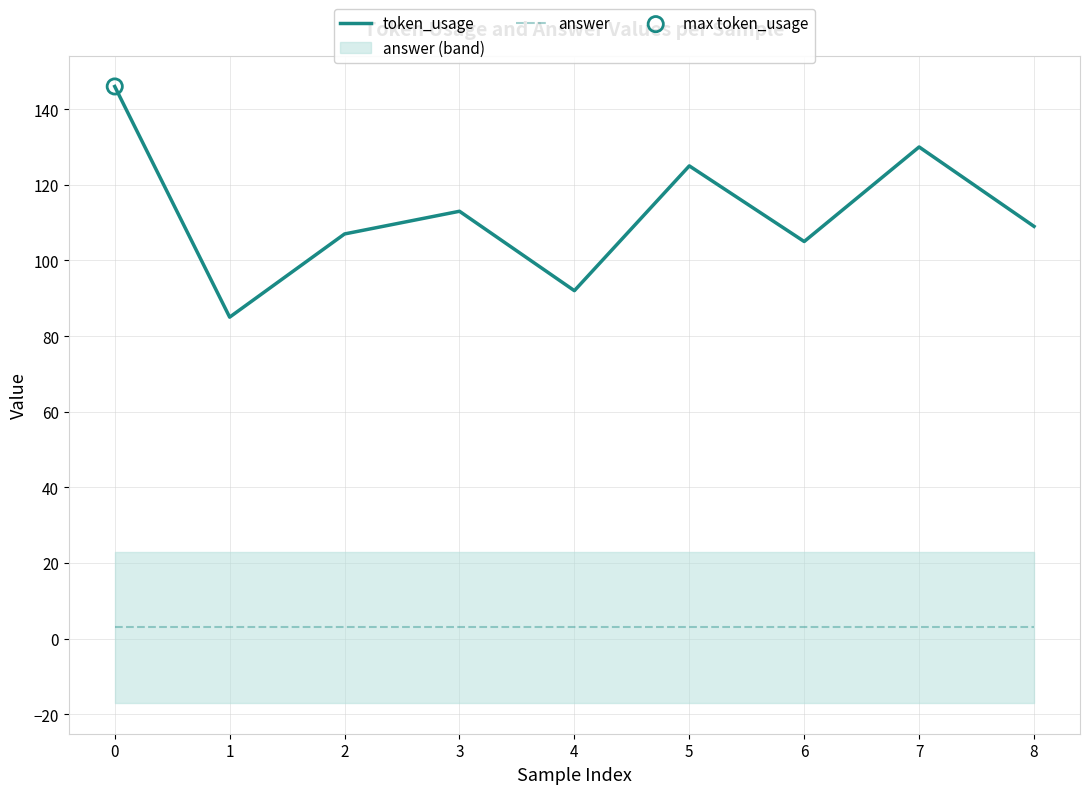

Which series reaches the maximum Y coordinate?

token_usage